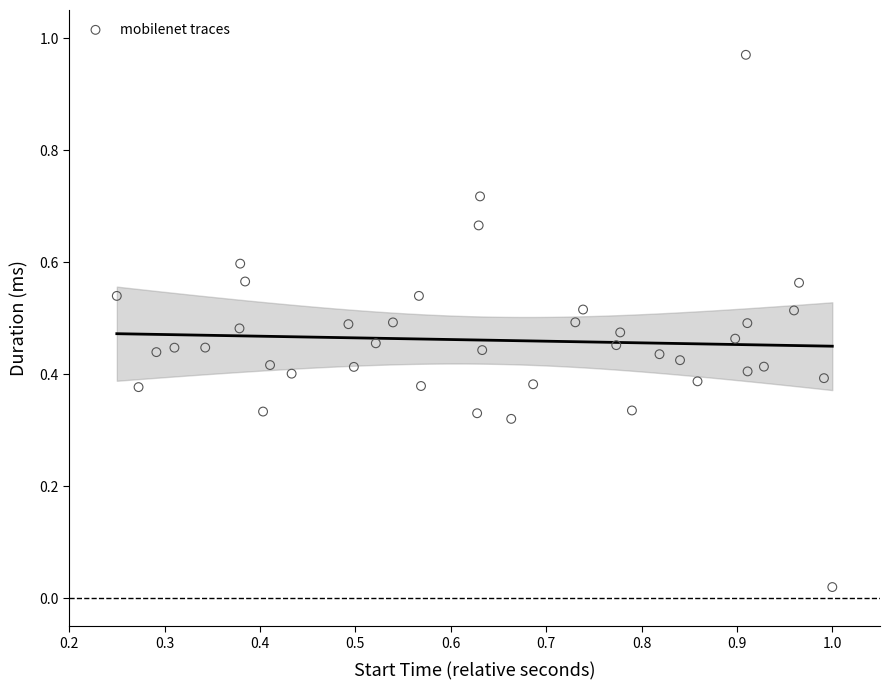

What is the range of X values (max minus min)?

0.8